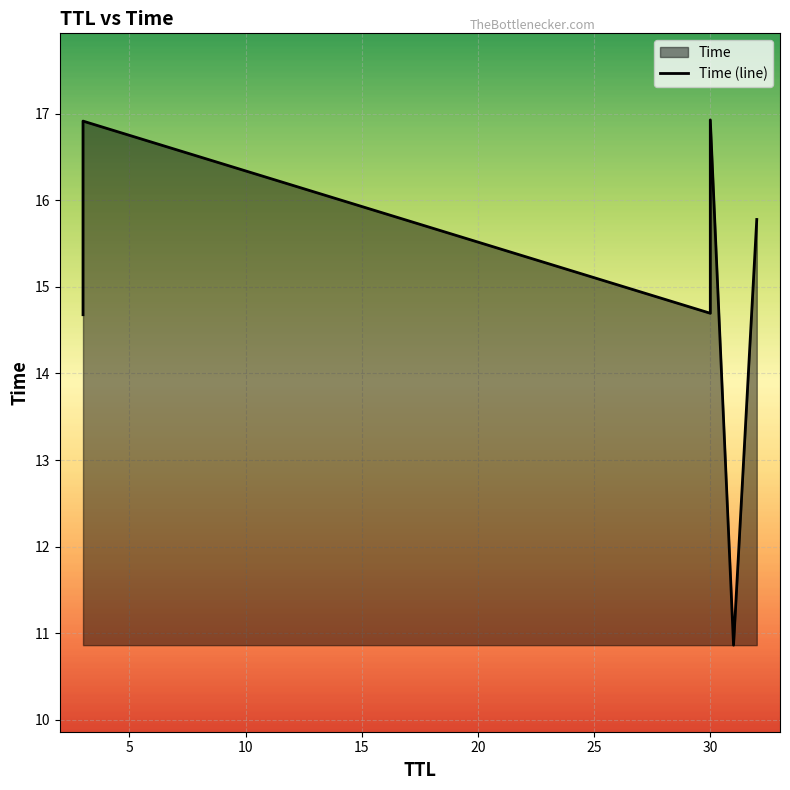

Is it true that the value at 5 is 16.9?

True